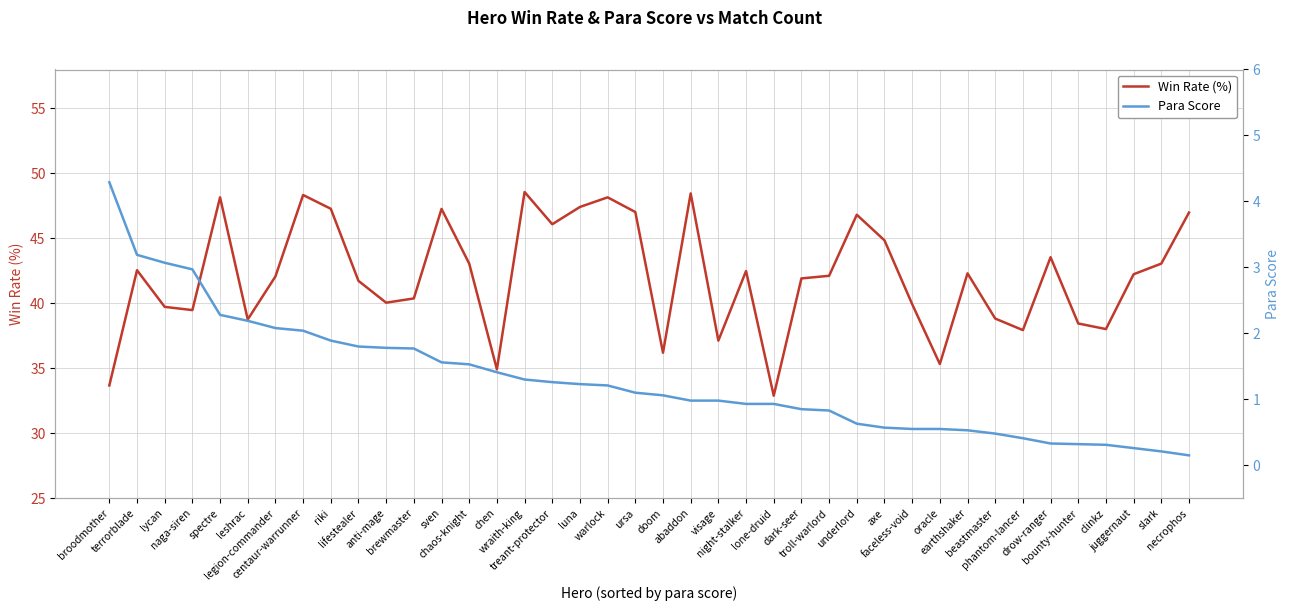

How many data points in Win Rate (%) are above 42?

22